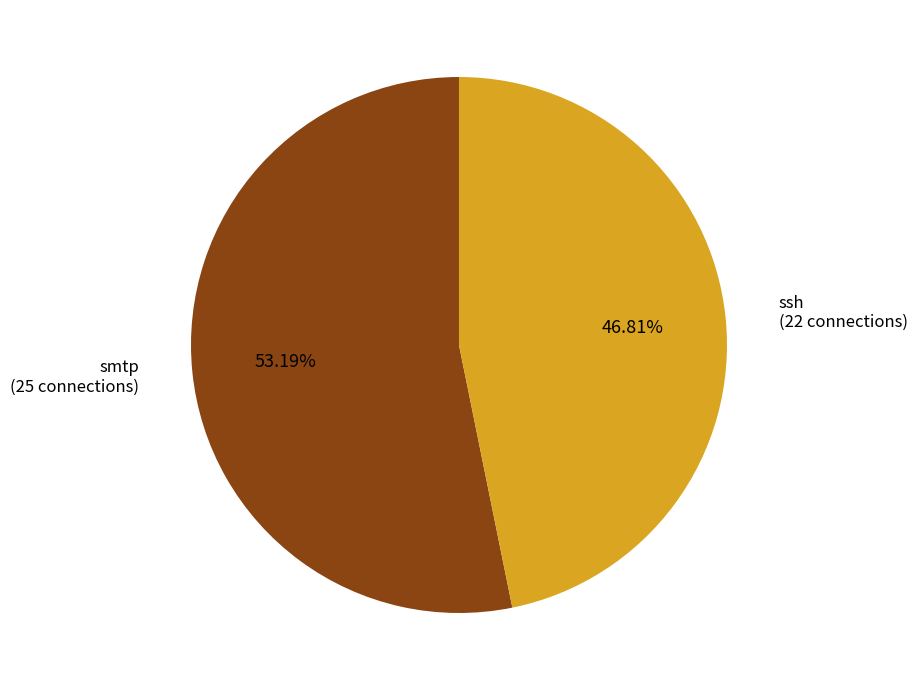

Is there a majority slice in this chart?

Yes